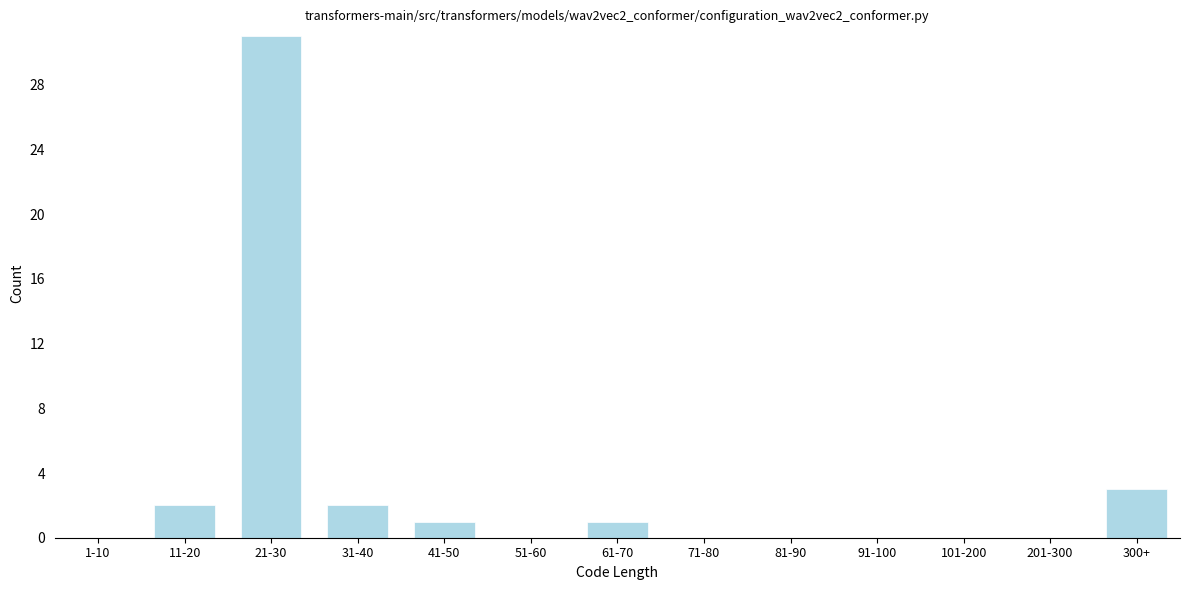

Reading right to left, what are all the values shown in this chart?

300+=3	201-300=0	101-200=0	91-100=0	81-90=0	71-80=0	61-70=1	51-60=0	41-50=1	31-40=2	21-30=31	11-20=2	1-10=0